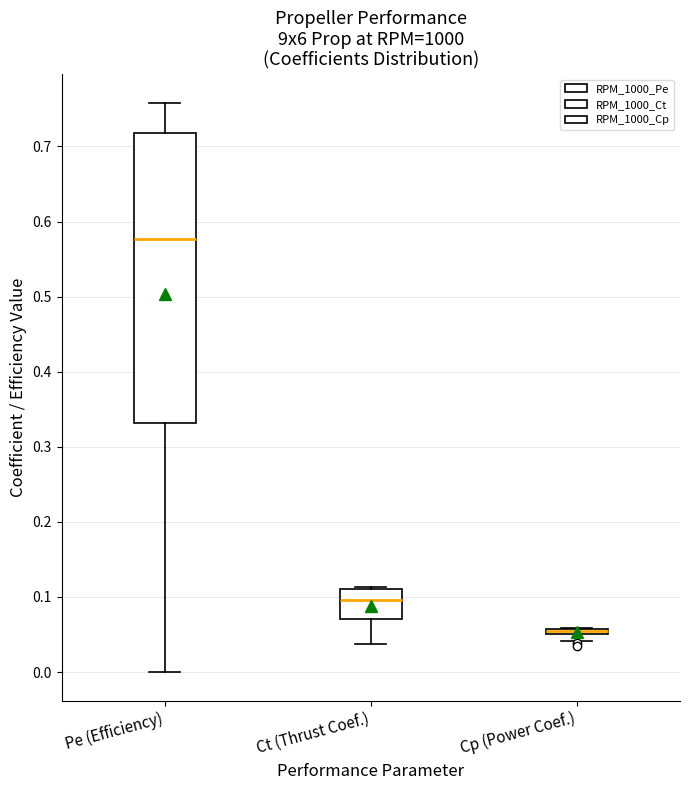

Where does the upper whisker of the box for Pe (Efficiency) end on the y-axis? The values are not printed on the chart, so give them approximately, as read against the axis.

0.76